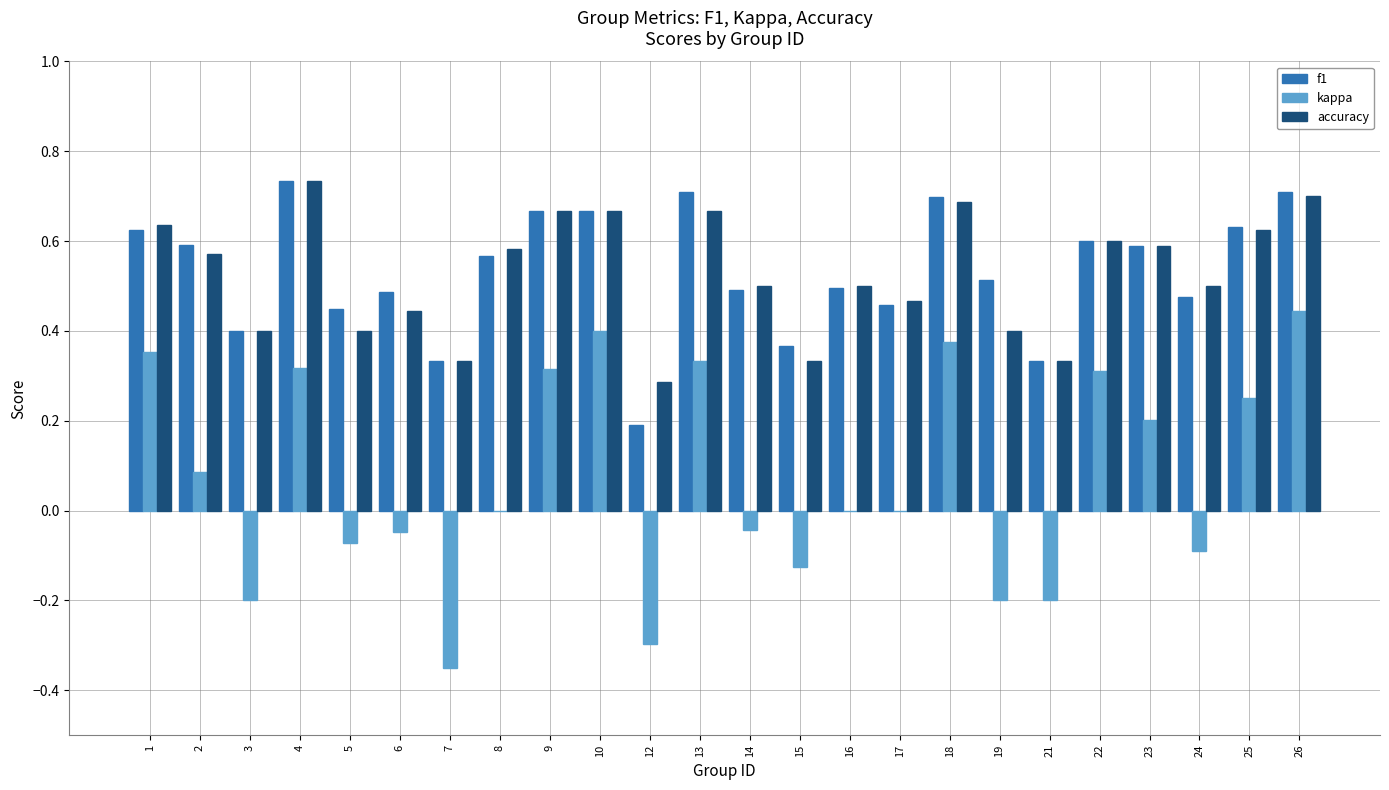

Is the value of f1 at 25 greater than the value of accuracy at 22?

Yes